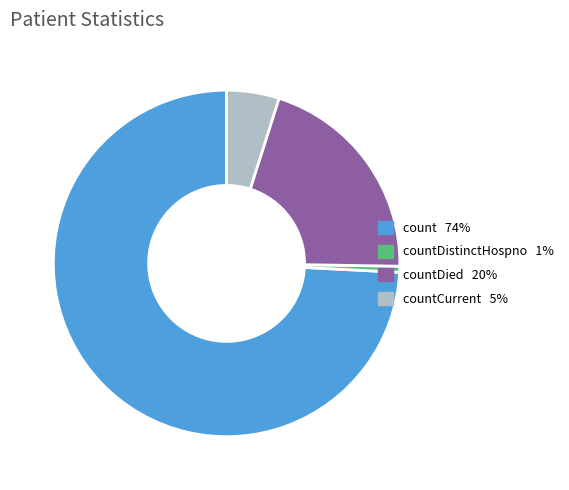

Is there any slice that represents more than half of the pie?

Yes